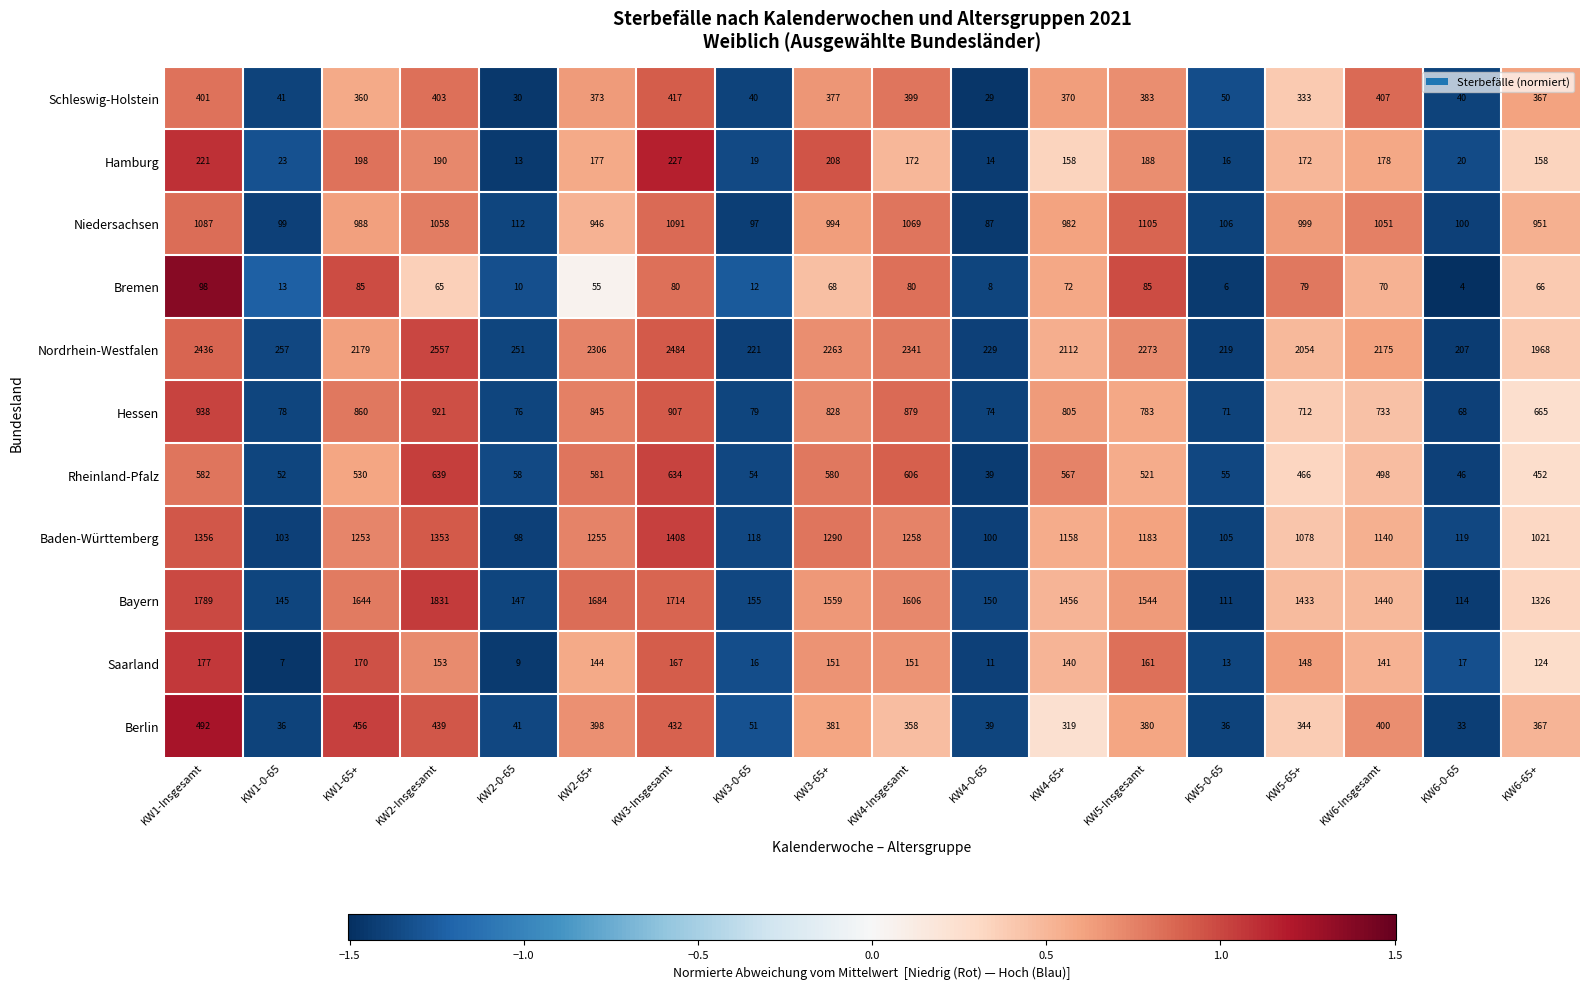

What is the difference between the maximum and minimum values in the Baden-Württemberg series?

1310